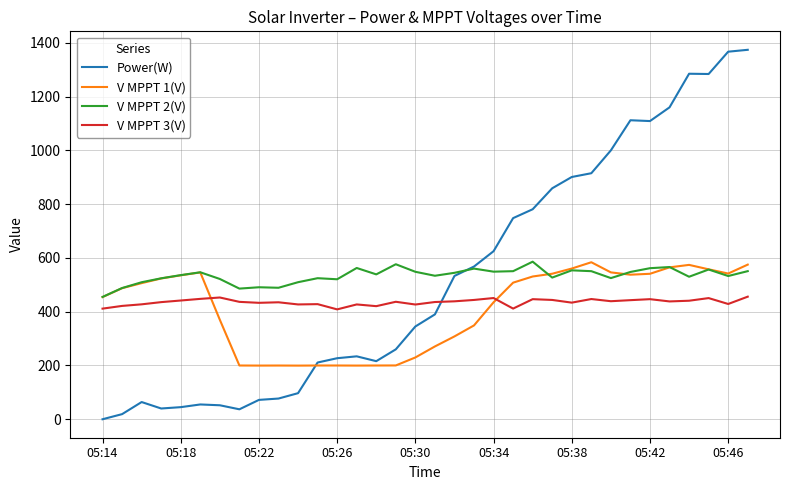

What is the lowest value of the V MPPT 3(V) series?

408.6